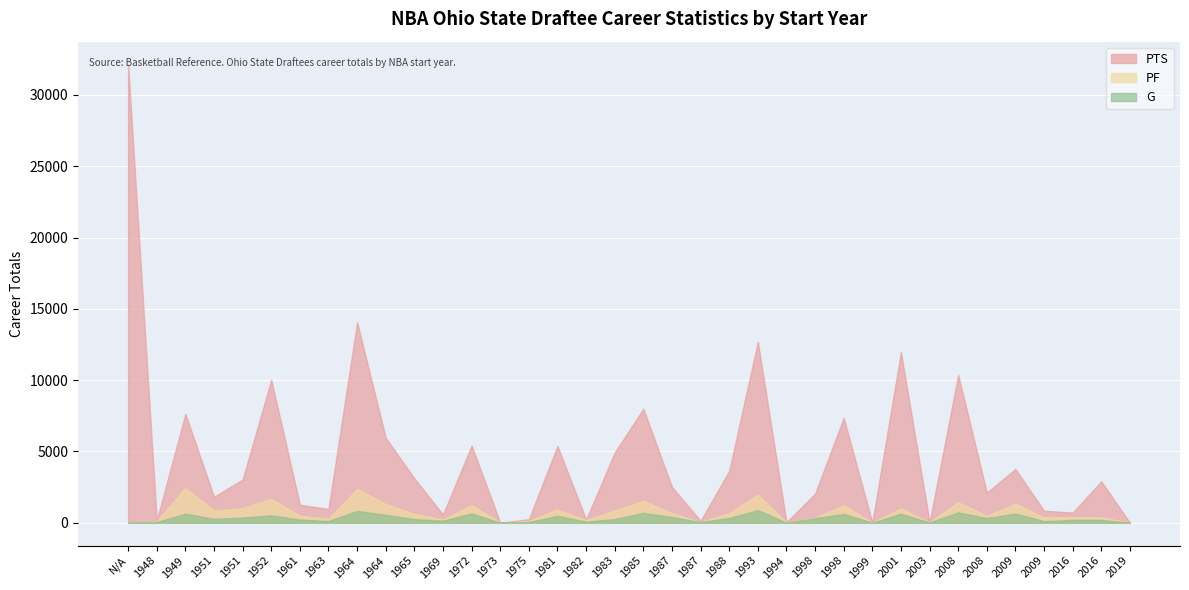

True or false: PF has more than 2 interior local peaks.

True